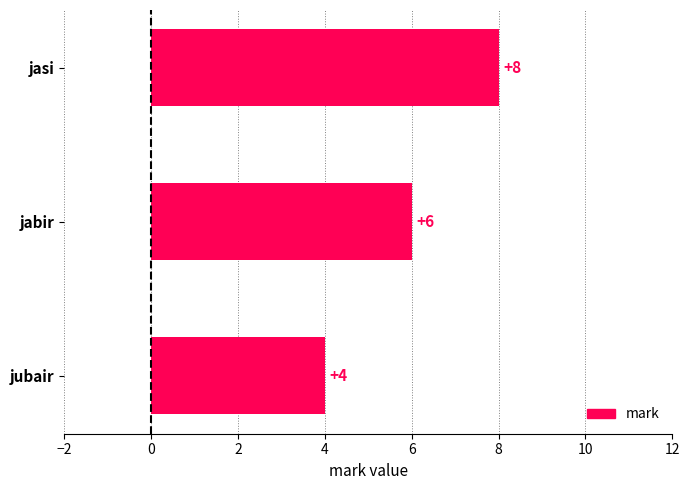

Is it true that the value at jabir is 6?

True